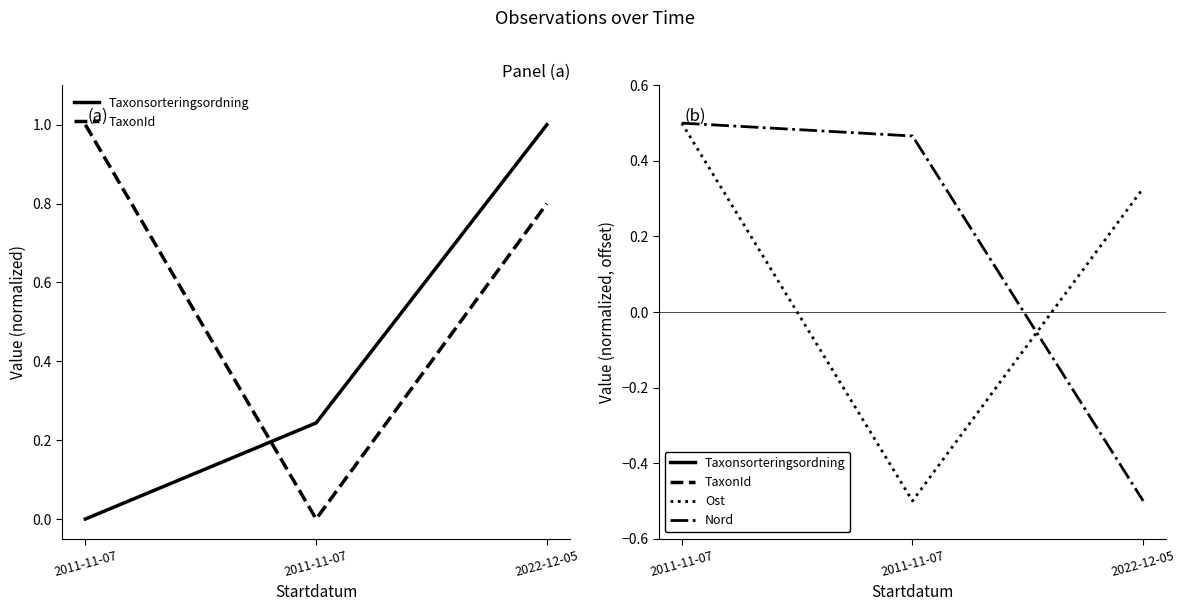

What is the label of the 3rd point from the right?

2011-11-07